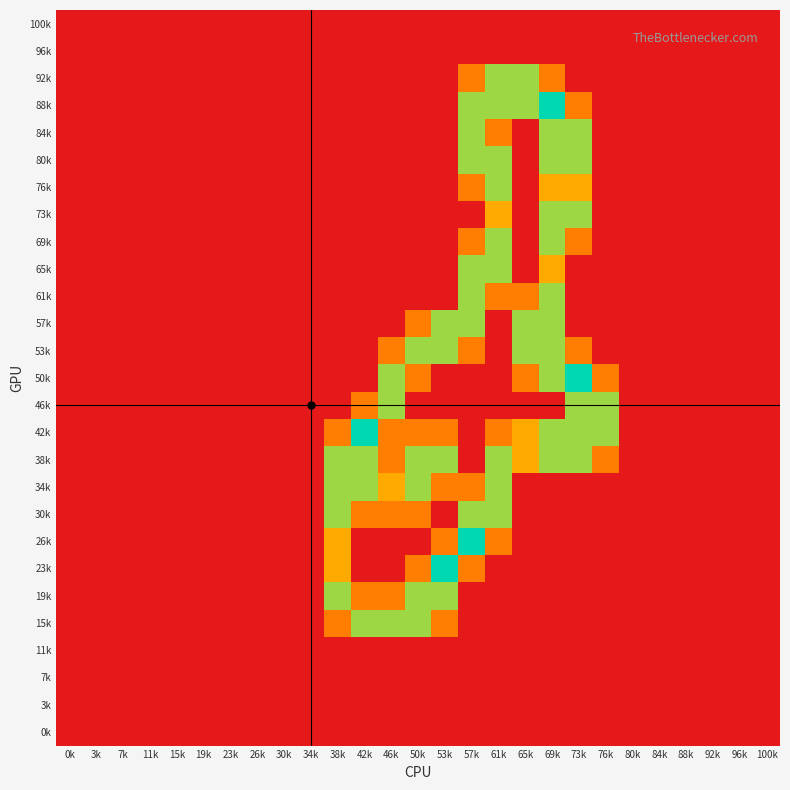

At how many categories does at least one series exceed 0?

11